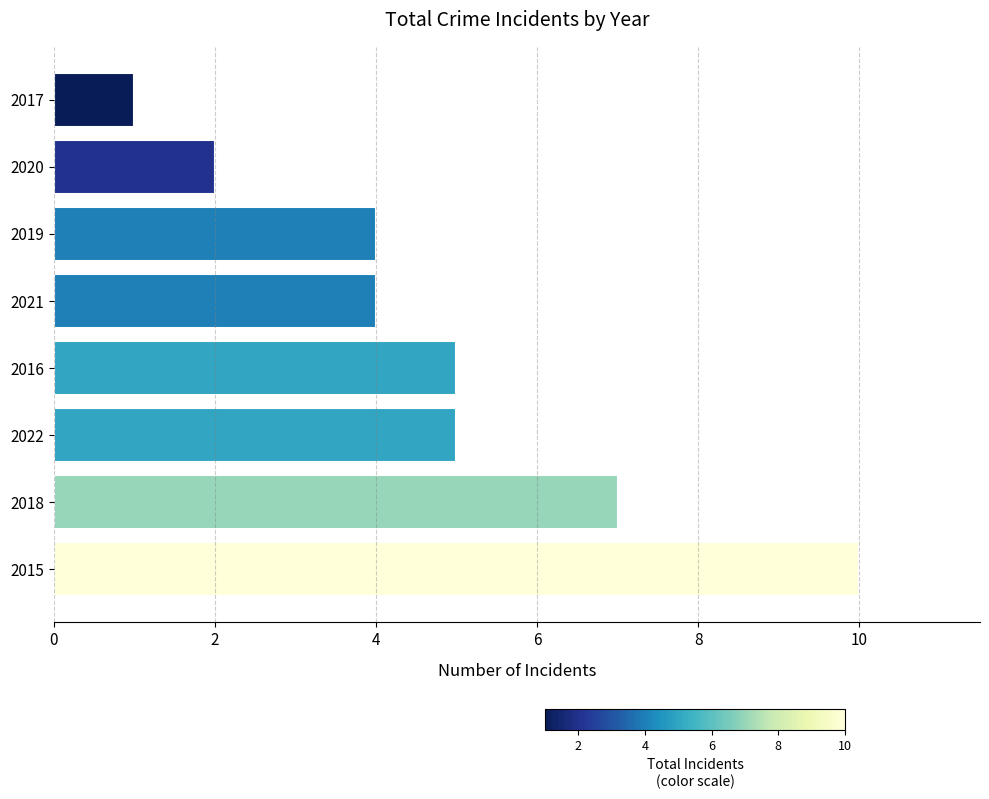

Reading bottom to top, transcribe all the data shown in this chart.

2015=10	2018=7	2022=5	2016=5	2021=4	2019=4	2020=2	2017=1